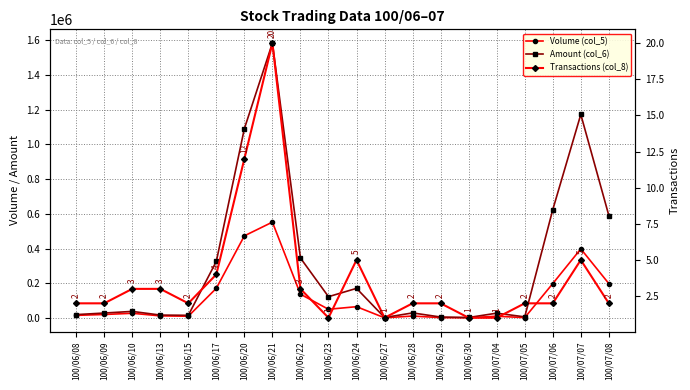

At how many categories does at least one series exceed 1415797?

1